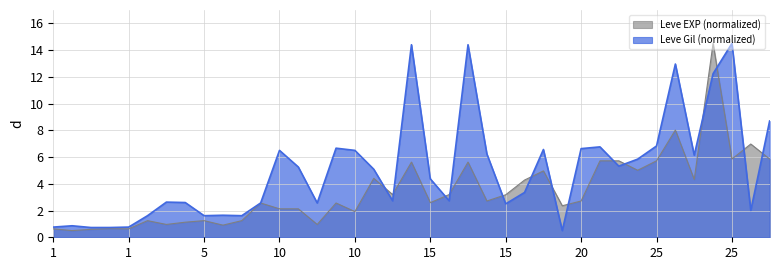

How many intersections are there between Leve EXP (normalized) and Leve Gil?

14